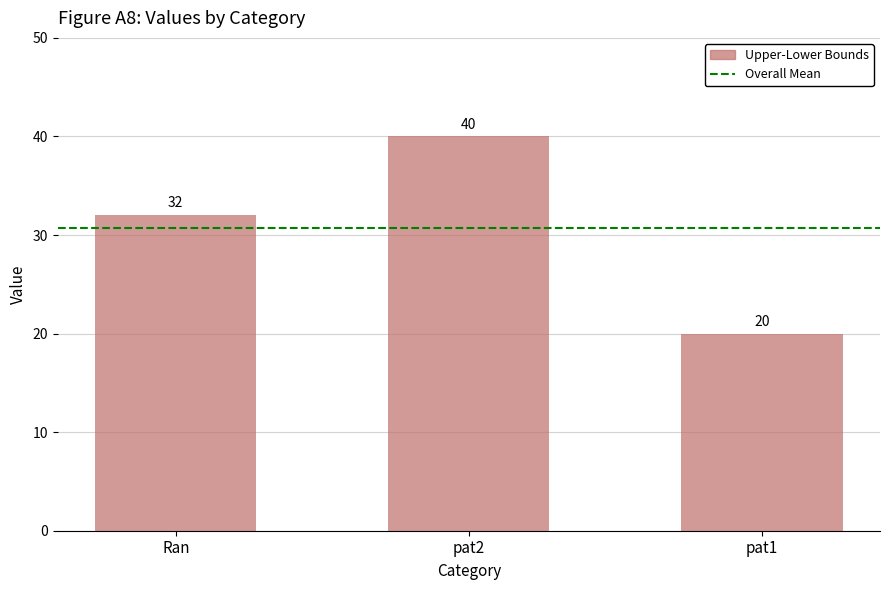

How many series are shown in this chart?

1